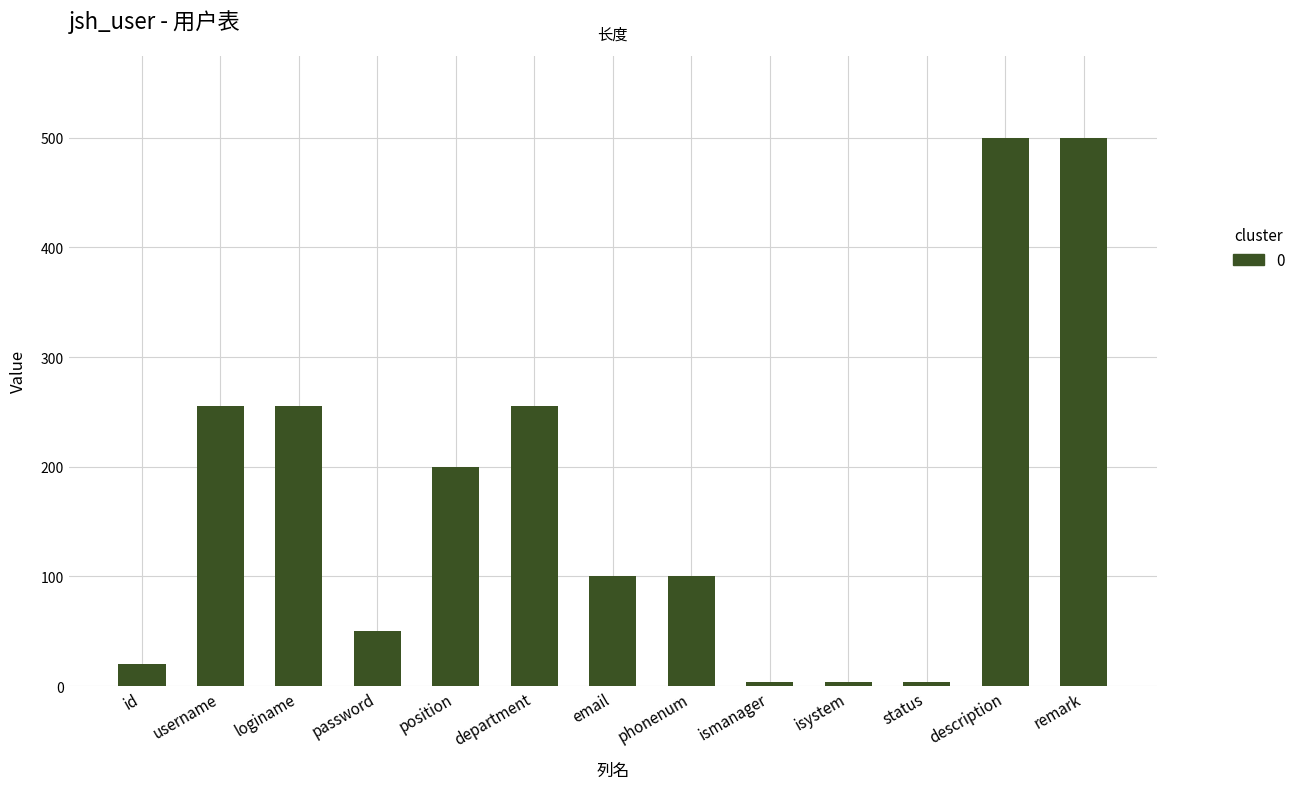

Reading right to left, what are all the values shown in this chart?

remark=500	description=500	status=4	isystem=4	ismanager=4	phonenum=100	email=100	department=255	position=200	password=50	loginame=255	username=255	id=20